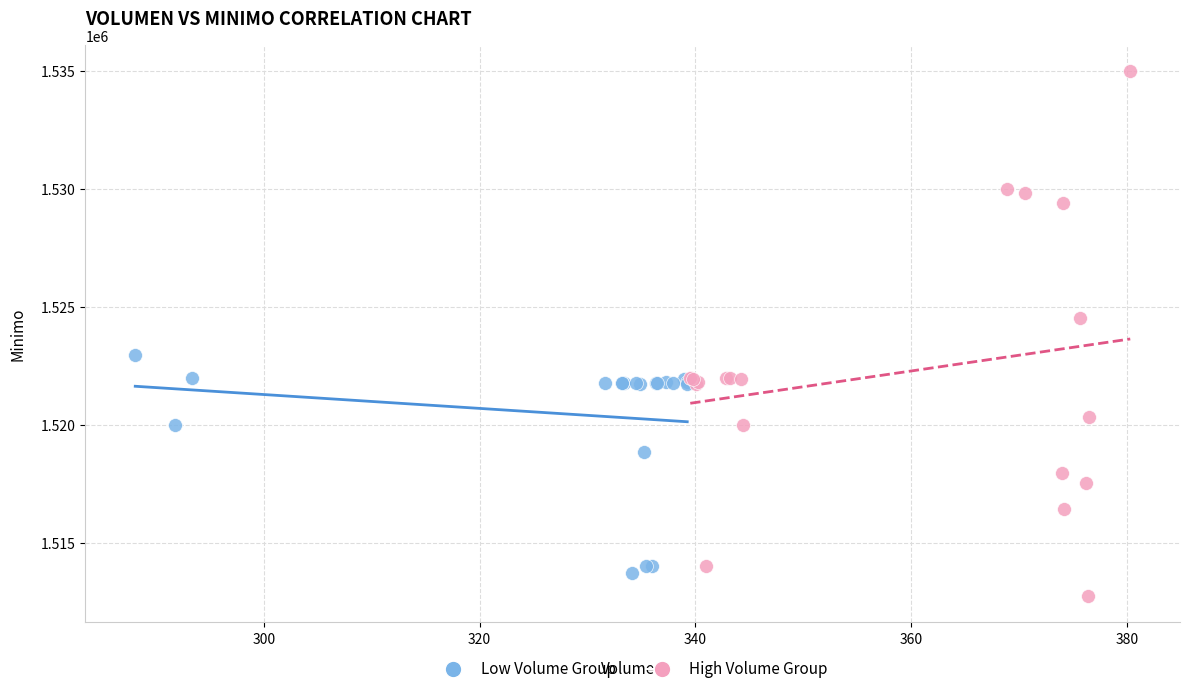

What are all the series names shown in the legend?

Low Volume Group, High Volume Group